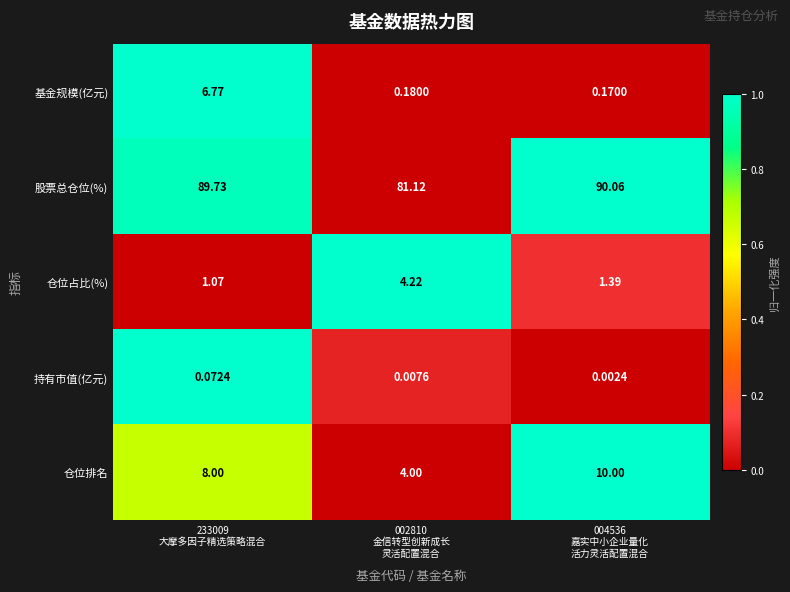

Which series changed the most between 233009
大摩多因子精选策略混合 and 002810
金信转型创新成长
灵活配置混合?

股票总仓位(%)